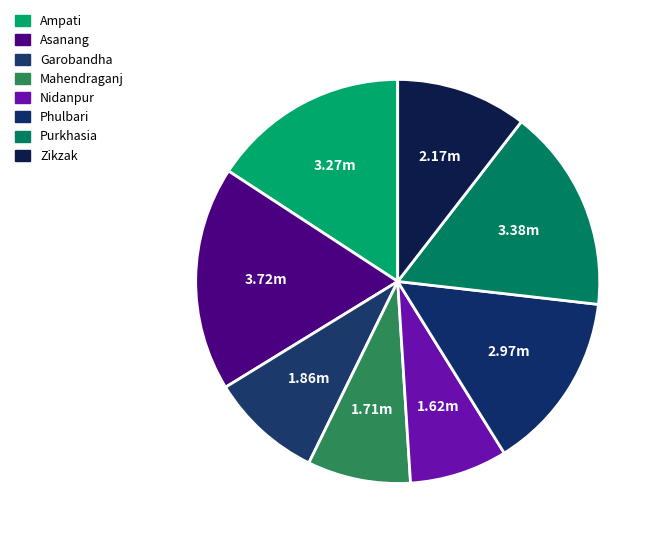

To the nearest percent, what portion does Phulbari represent?

14%